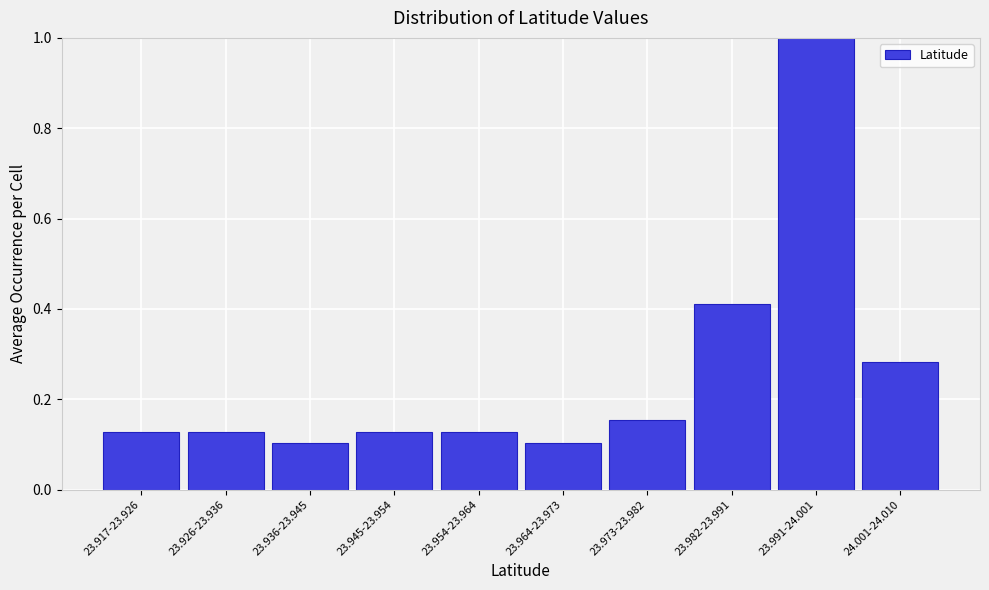

Which has a higher value, 23.982-23.991 or 23.926-23.936?

23.982-23.991